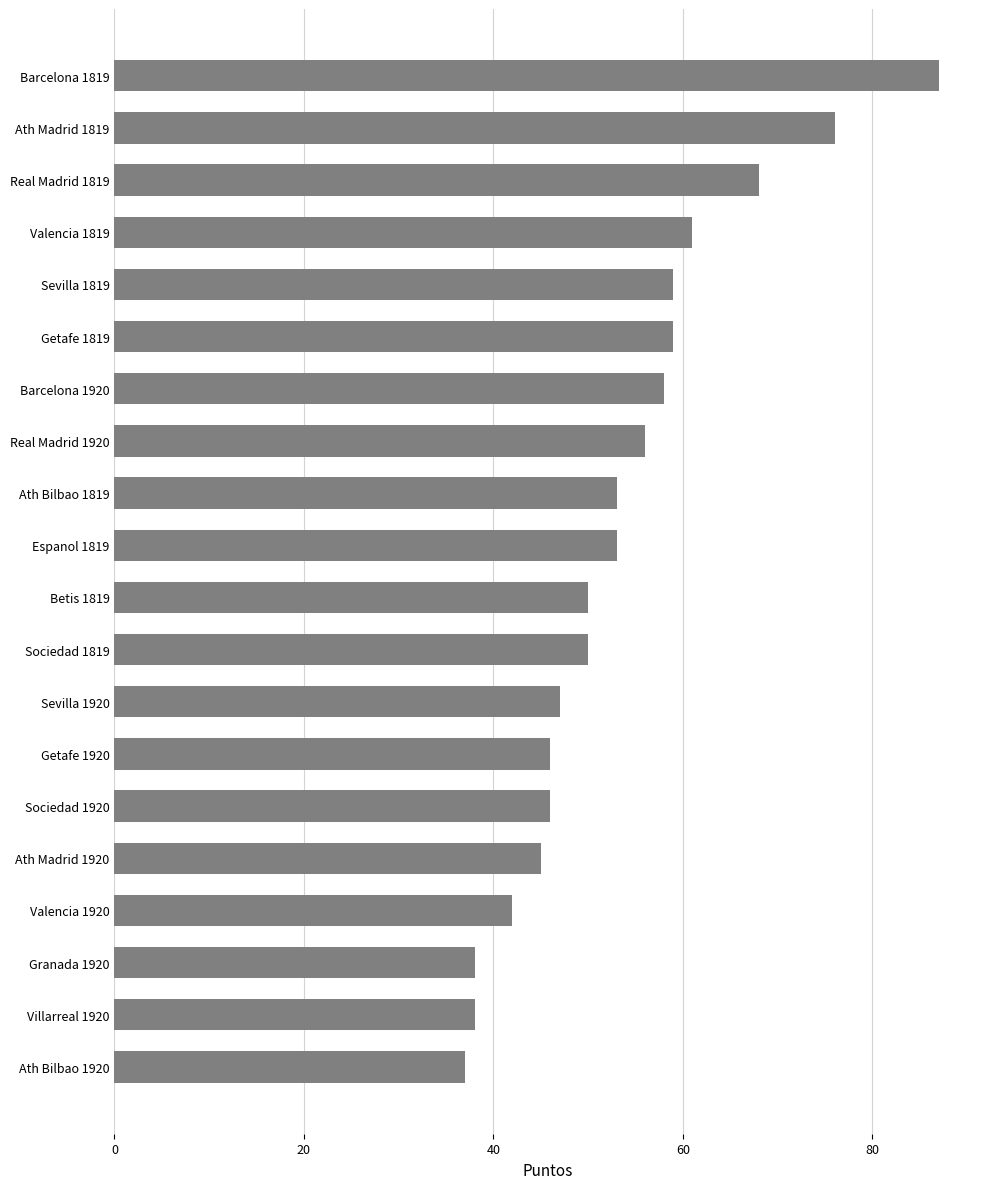

Reading top to bottom, extract all data points from this chart.

Barcelona 1819=87	Ath Madrid 1819=76	Real Madrid 1819=68	Valencia 1819=61	Sevilla 1819=59	Getafe 1819=59	Barcelona 1920=58	Real Madrid 1920=56	Ath Bilbao 1819=53	Espanol 1819=53	Betis 1819=50	Sociedad 1819=50	Sevilla 1920=47	Getafe 1920=46	Sociedad 1920=46	Ath Madrid 1920=45	Valencia 1920=42	Granada 1920=38	Villarreal 1920=38	Ath Bilbao 1920=37